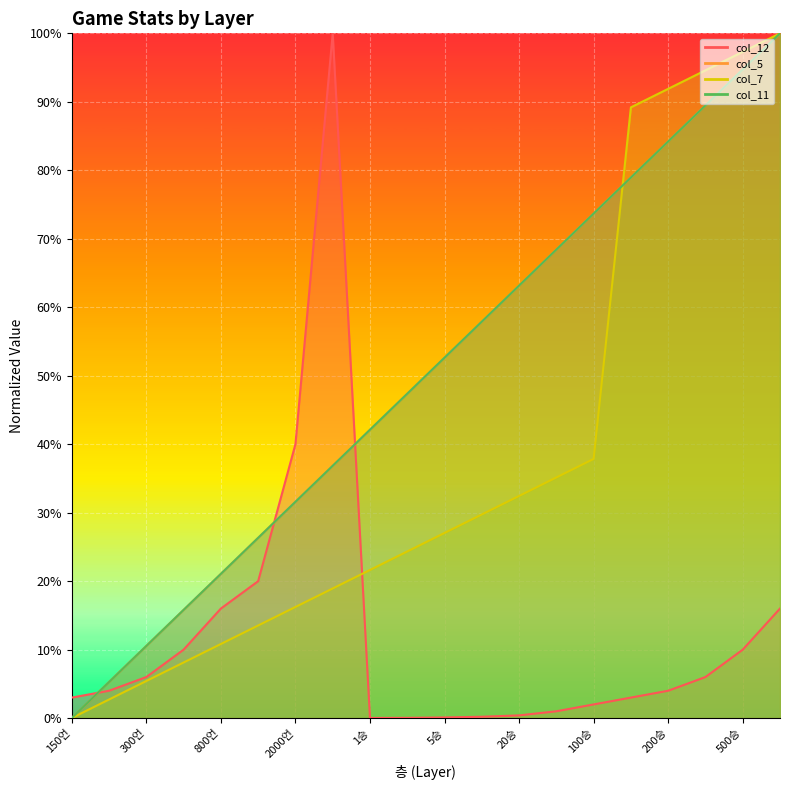

How many values in col_12 are above zero?

19